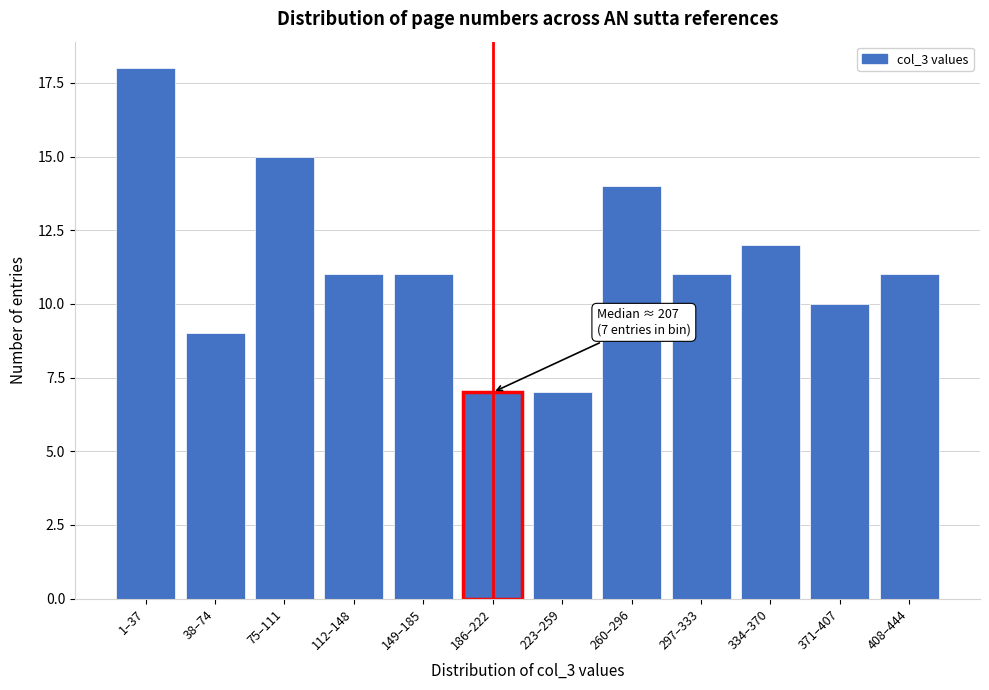

Reading left to right, transcribe all the data shown in this chart.

18	9	15	11	11	7	7	14	11	12	10	11